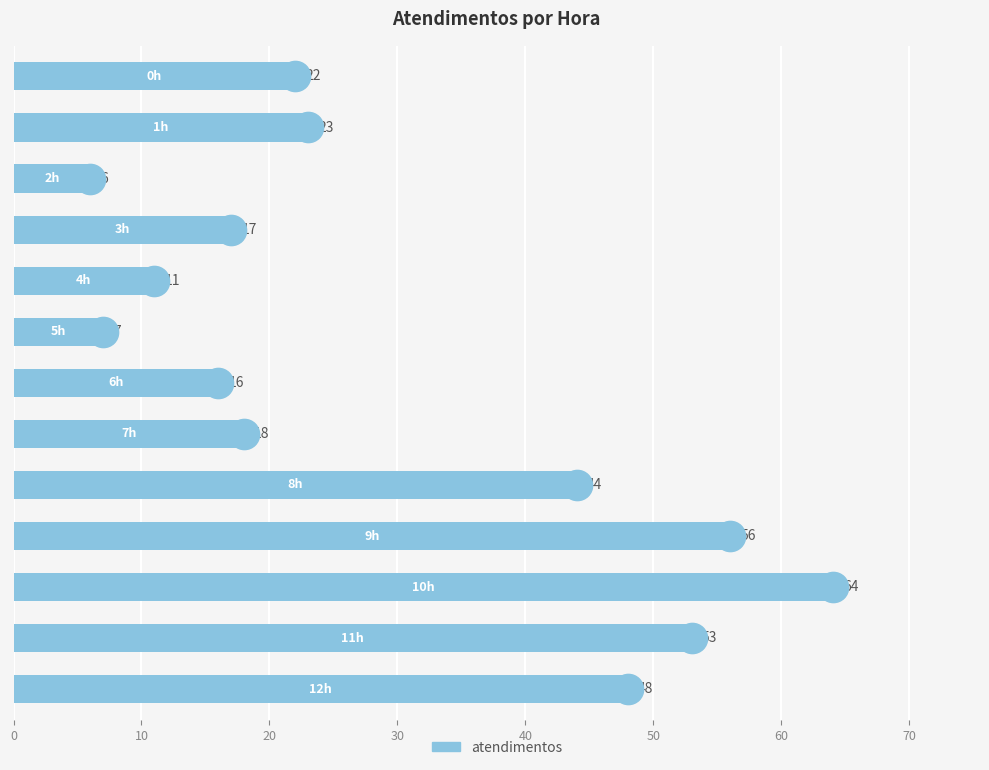

What is the smallest value displayed?

6